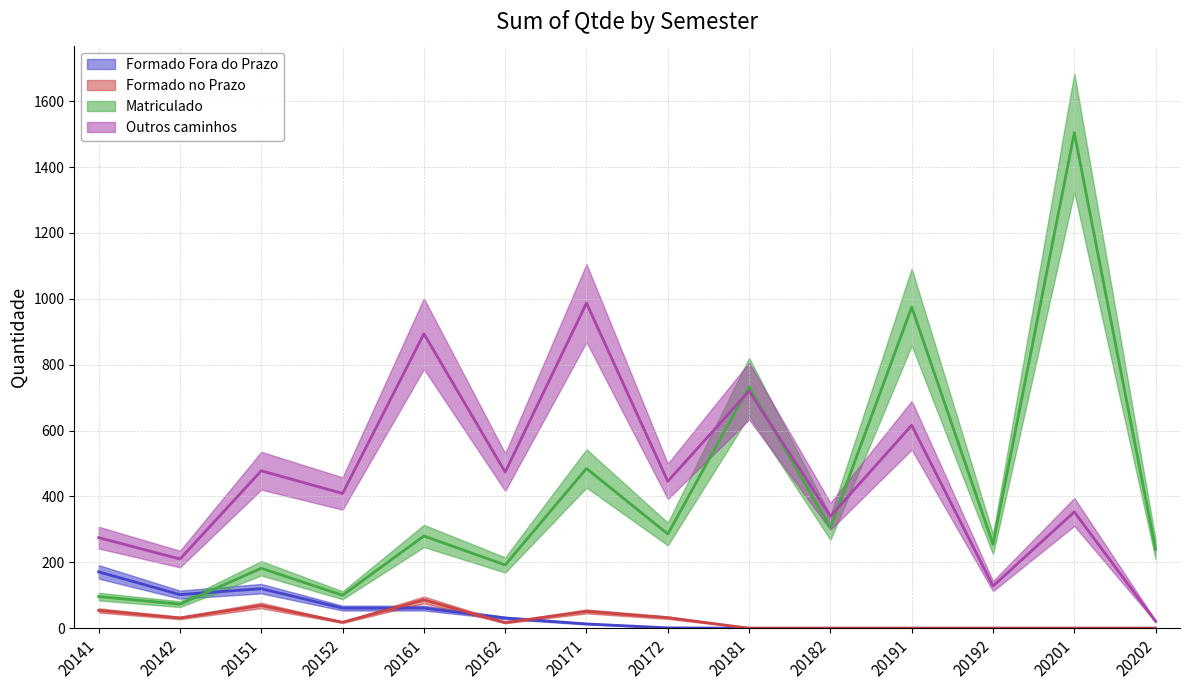

What is the total value across all series at 20201?

1857